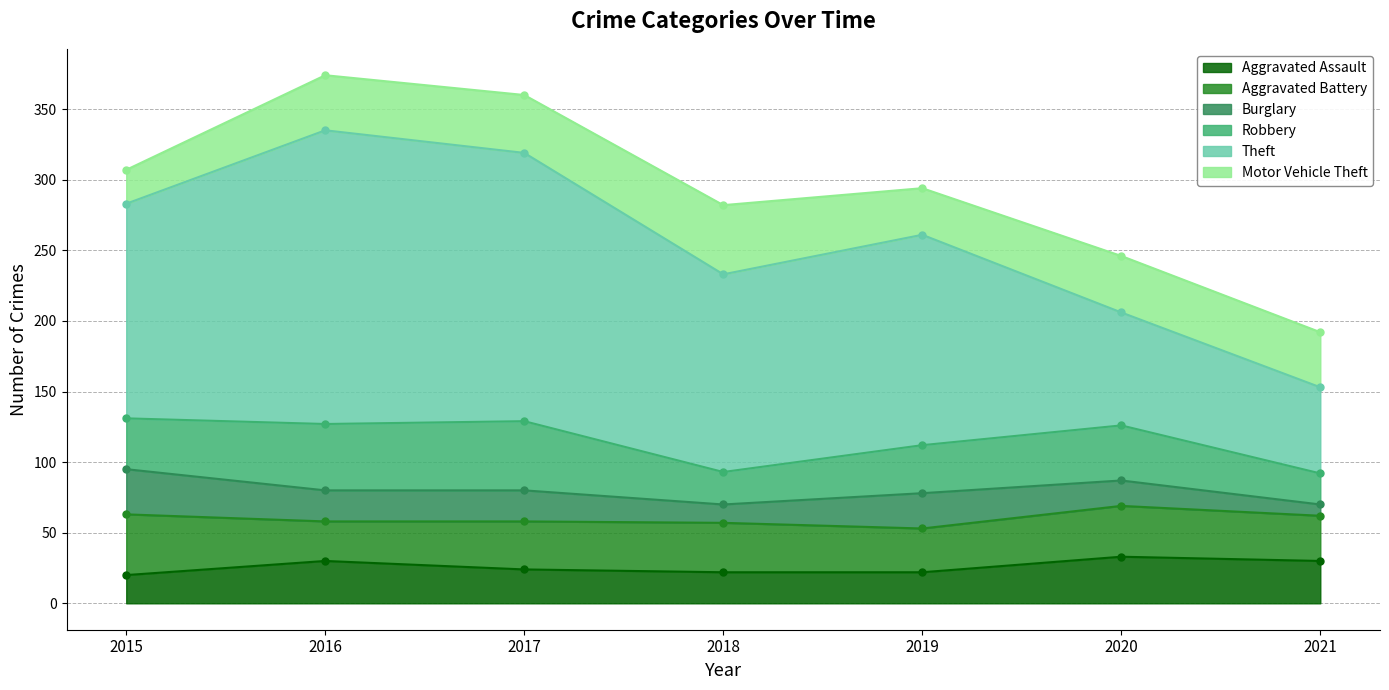

Between 2017 and 2020, which series saw the biggest shift?

Theft